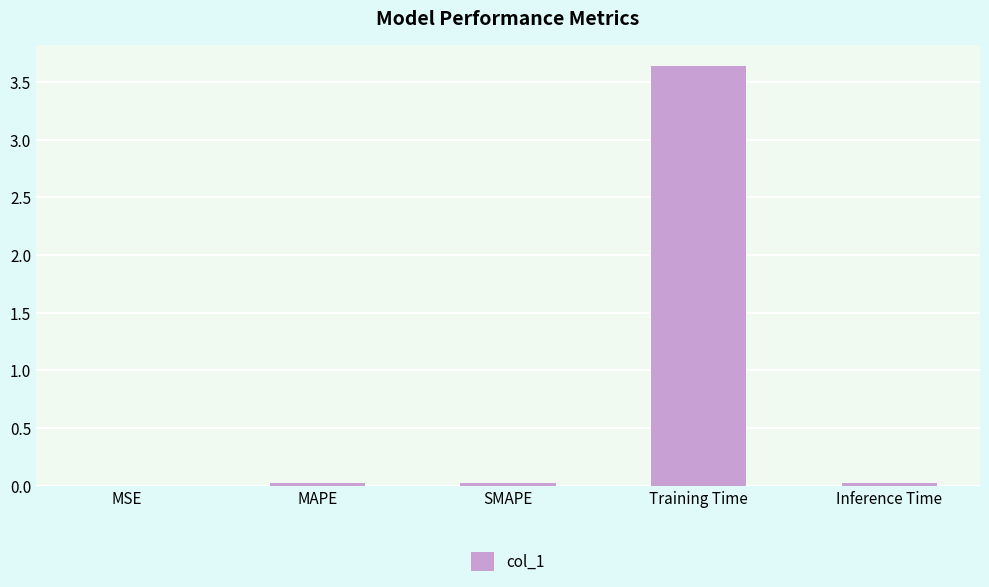

Count the number of categories in the chart.

5